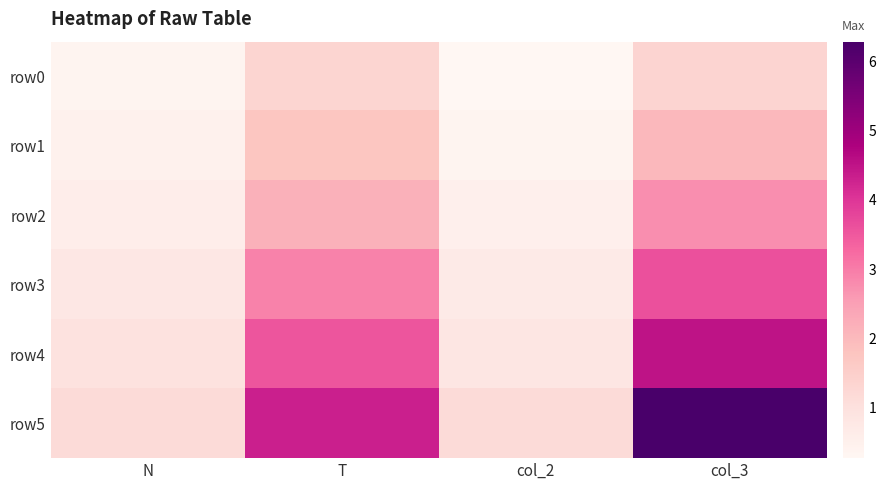

How many data points does each series have?

4